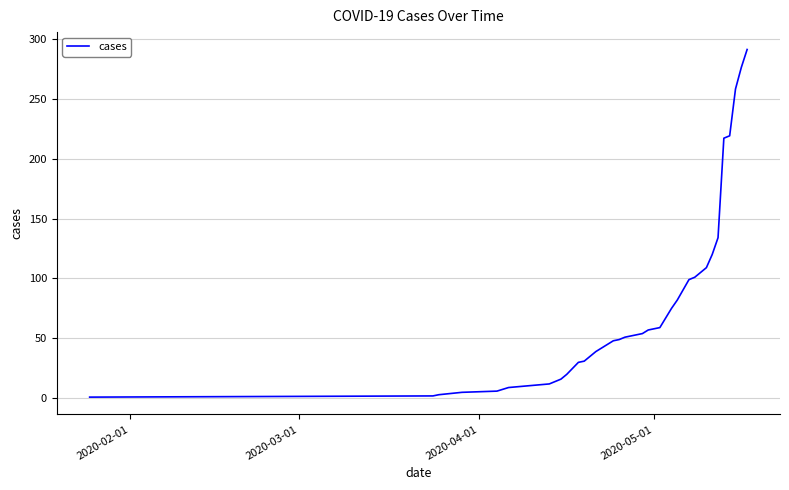

What is the difference between the maximum and minimum values?

290